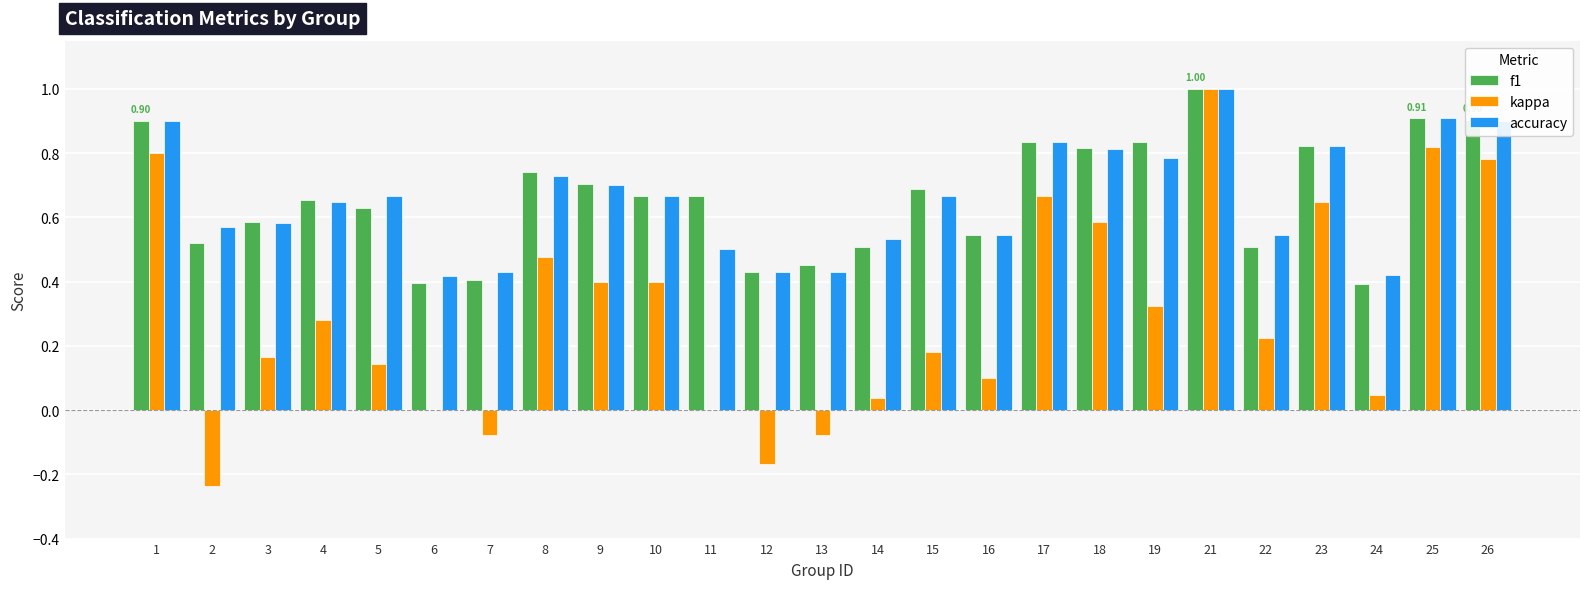

At which category is the sum across all series the highest?

21